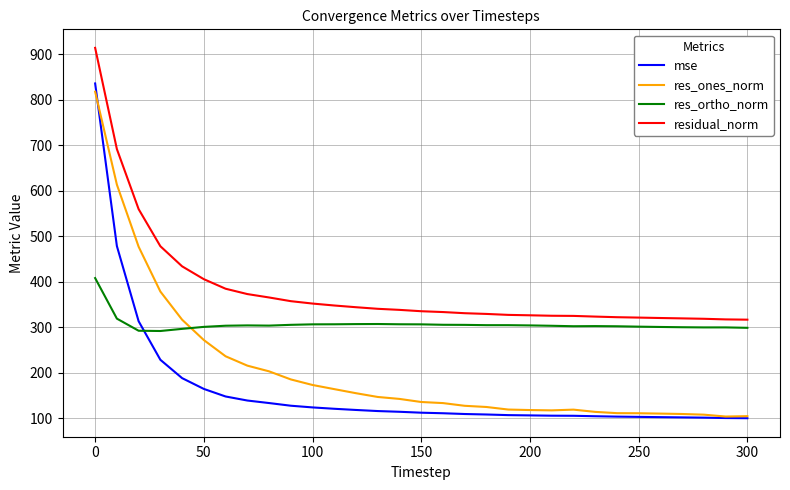

List the series in order of their overall mean, highest first.

residual_norm, res_ortho_norm, res_ones_norm, mse